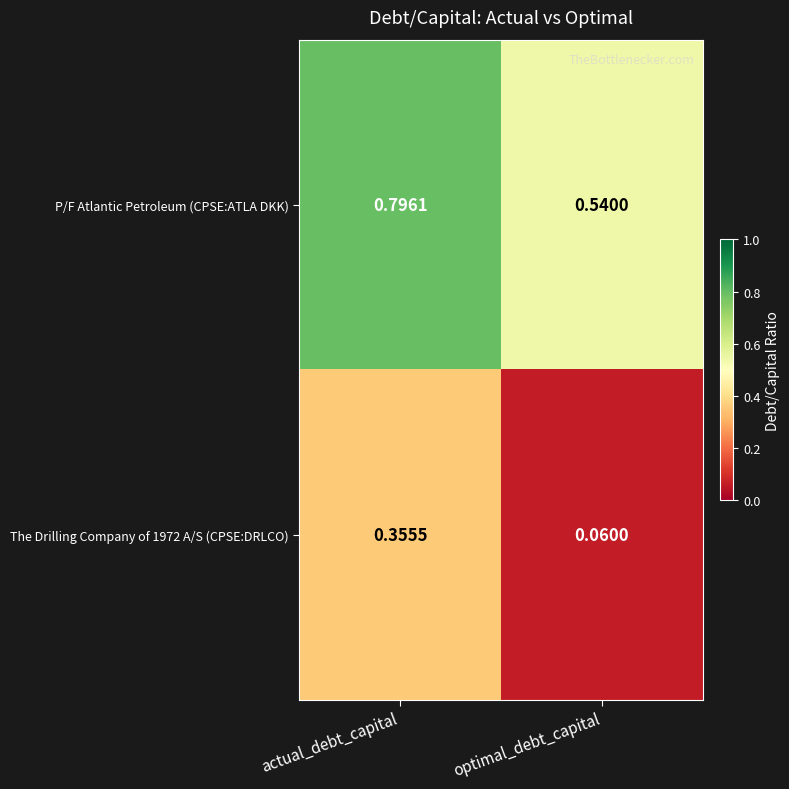

Which category has the lowest value across all series?

optimal_debt_capital